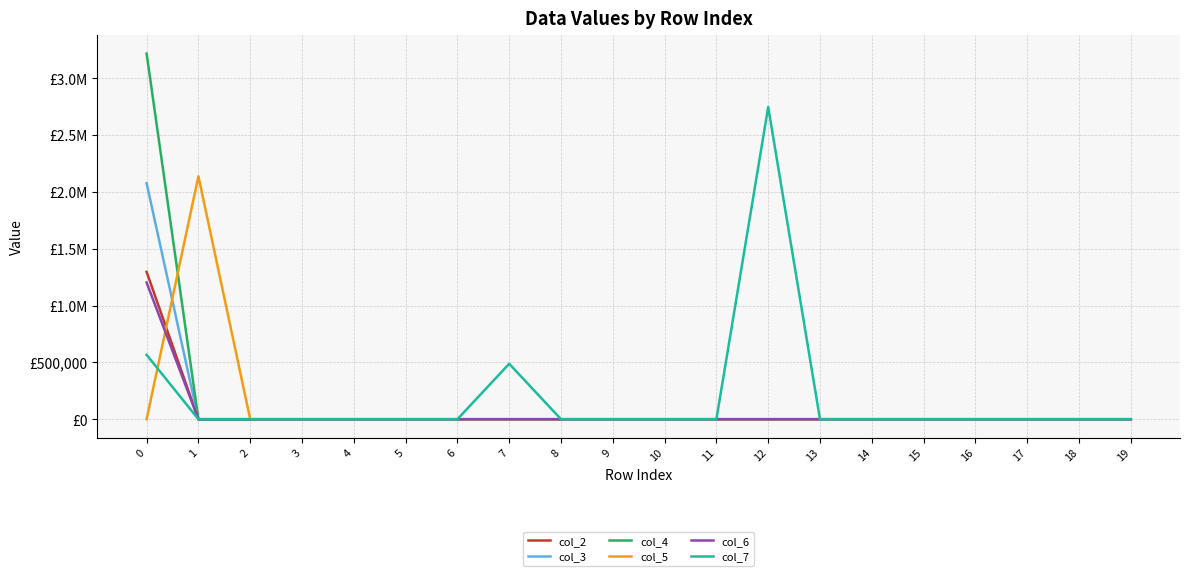

Does the chart display data point markers on the line(s)?

No